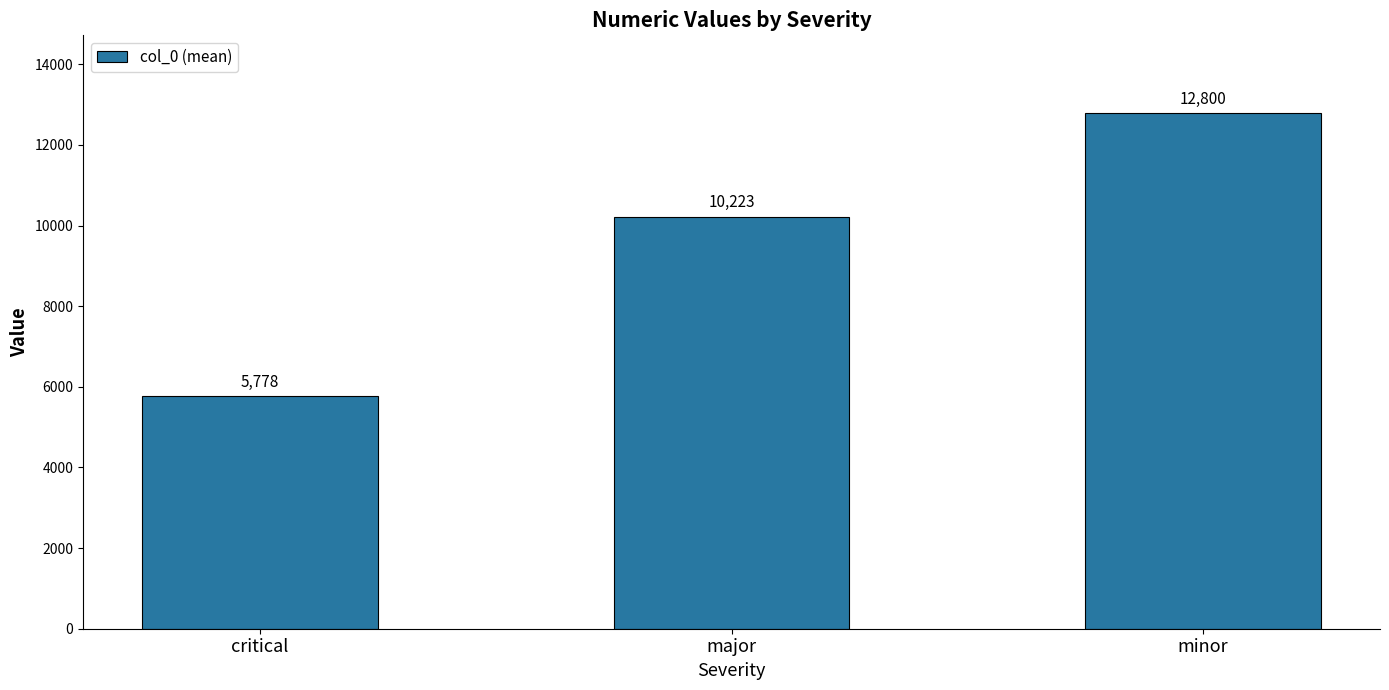

Read the value at major, to the nearest 10.

10220